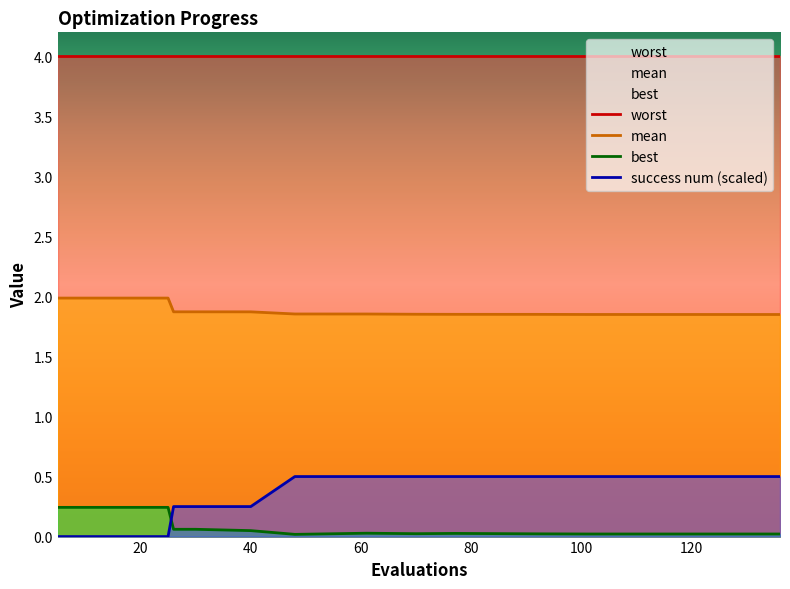

What is the maximum value for worst?

4.0